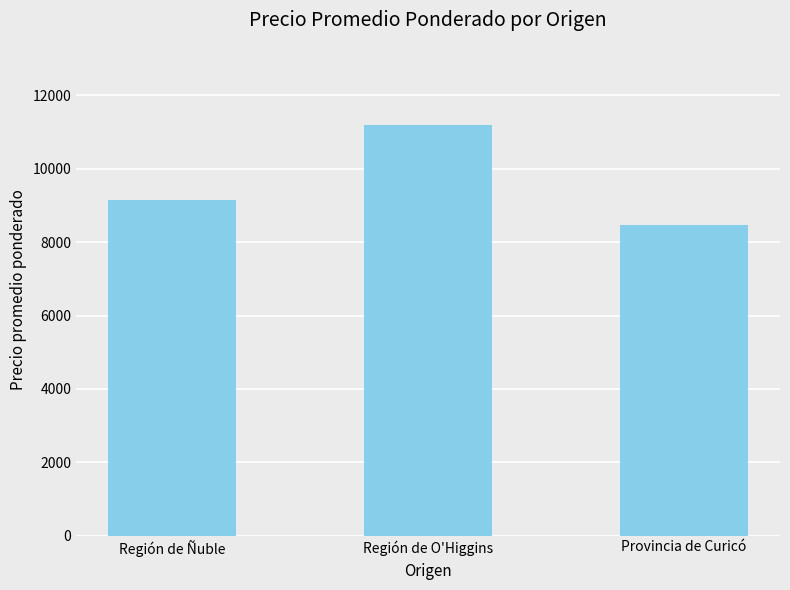

What is the difference between the second highest and minimum values?

691.7